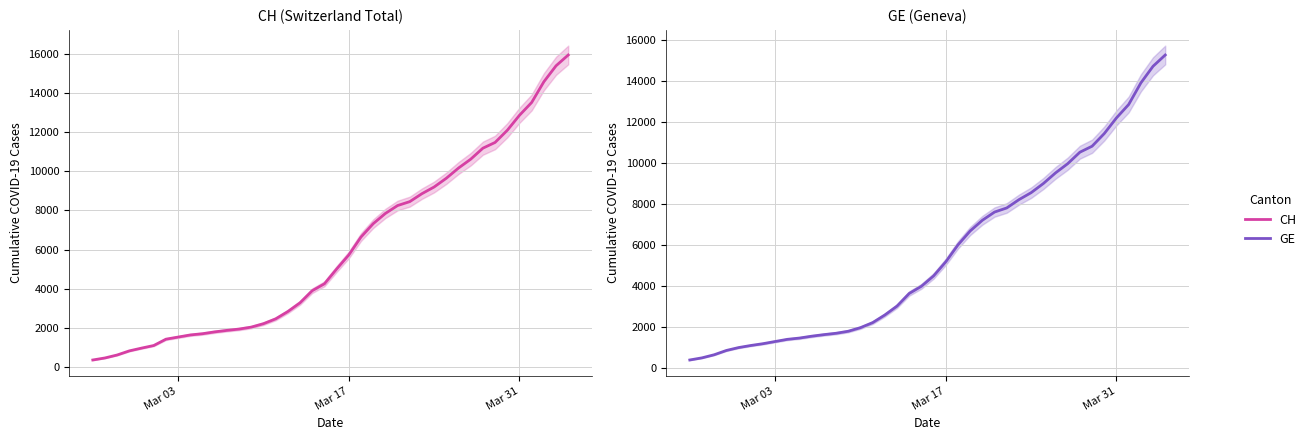

Reading left to right, what are all the values shown in this chart?

CH: 375	479	630	840	981	1113	1436	1544	1652	1715	1809	1885	1952	2051	2226	2472	2845	3291	3908	4259	5012	5731	6644	7323	7847	8249	8449	8855	9196	9642	10162	10613	11175	11467	12086	12852	13505	14561	15375	15926
GE: 375	479	630	840	981	1083	1171	1278	1384	1447	1538	1614	1681	1780	1955	2201	2574	3010	3627	3978	4485	5174	6002	6681	7205	7607	7807	8213	8554	9000	9520	9971	10533	10825	11444	12210	12863	13919	14733	15284